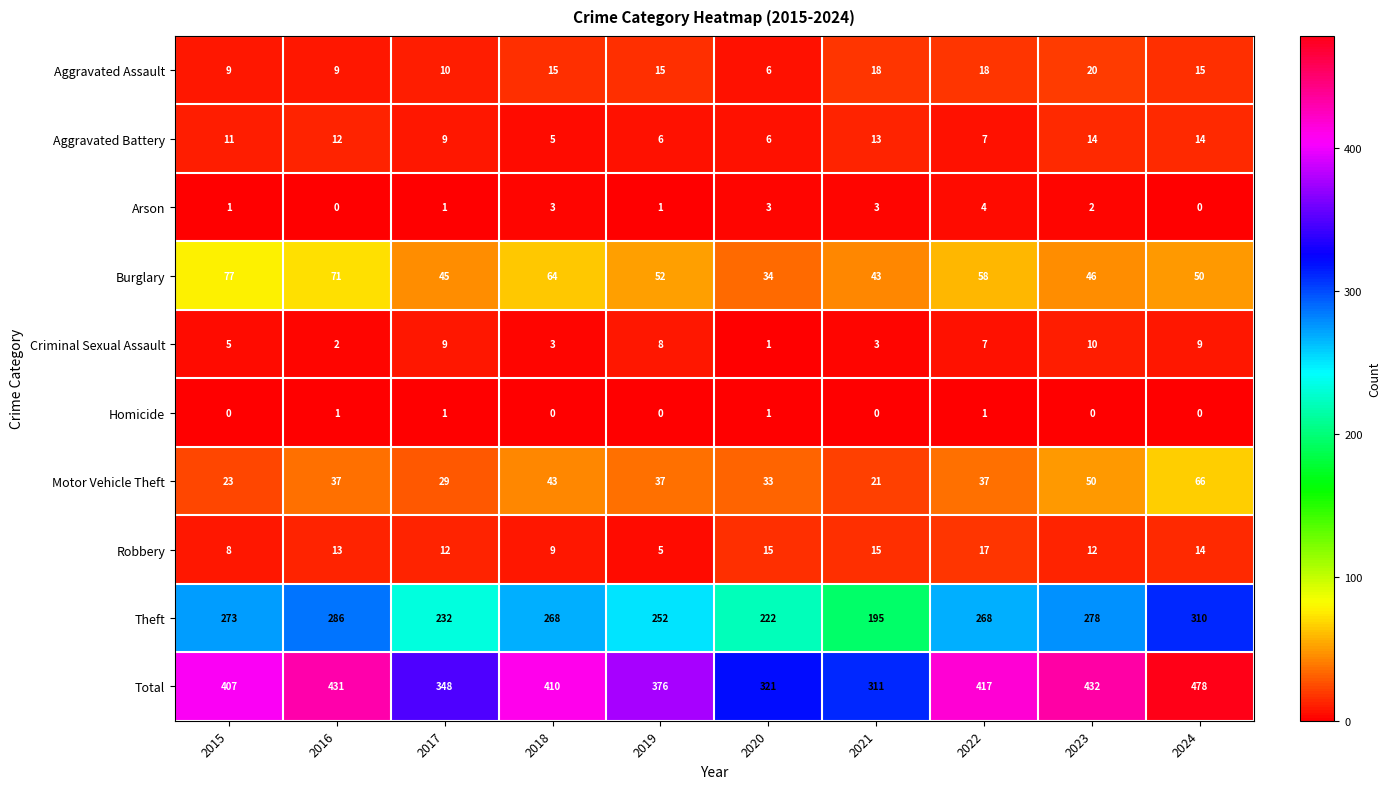

Which series has the largest total across all categories?

Total